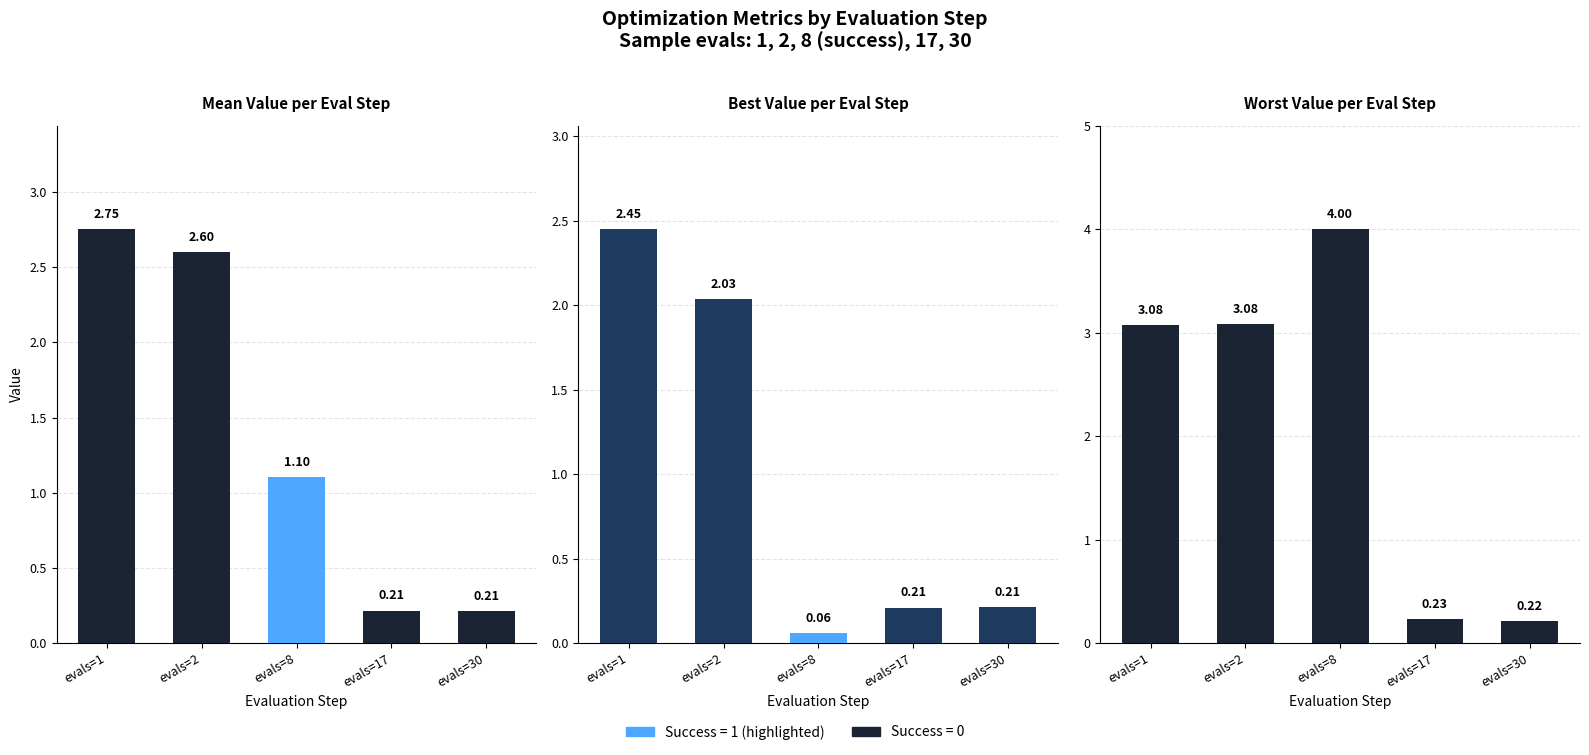

Between evals=8 and evals=30, which series saw the biggest shift?

worst